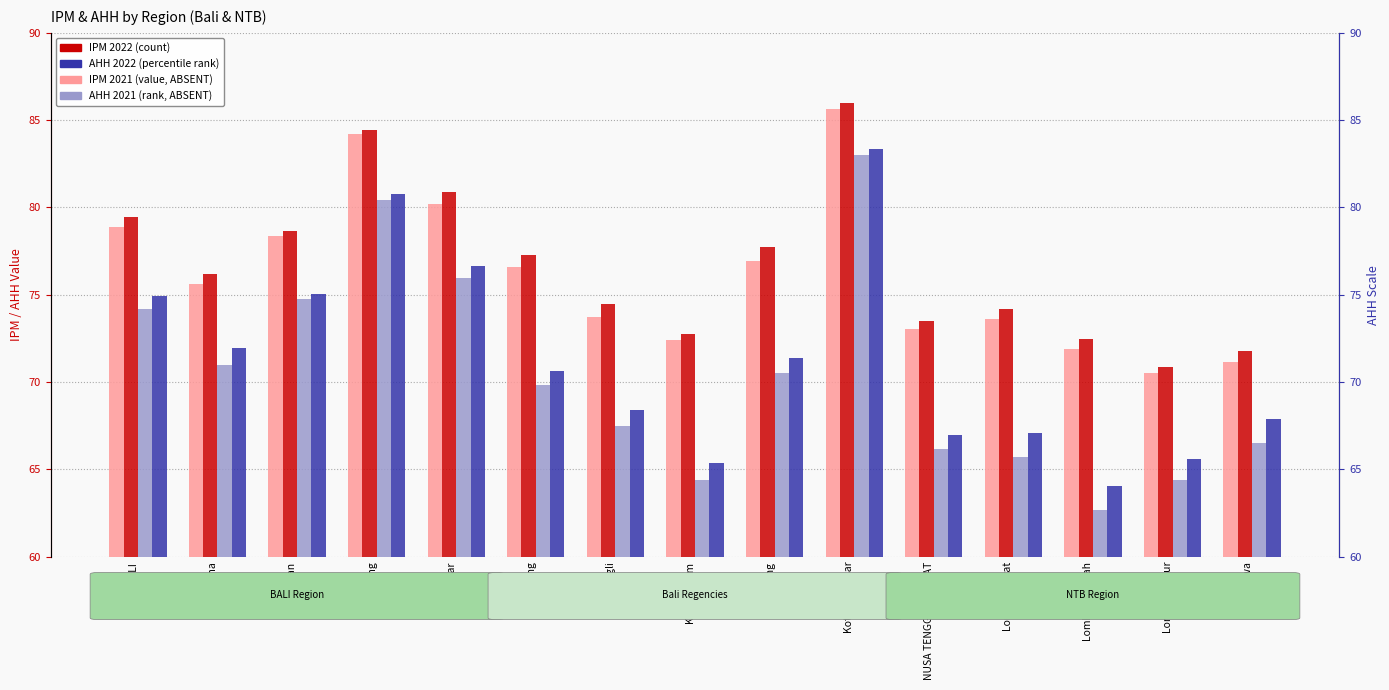

Where is AHH 2022 nearest to the value 73?

Jembrana